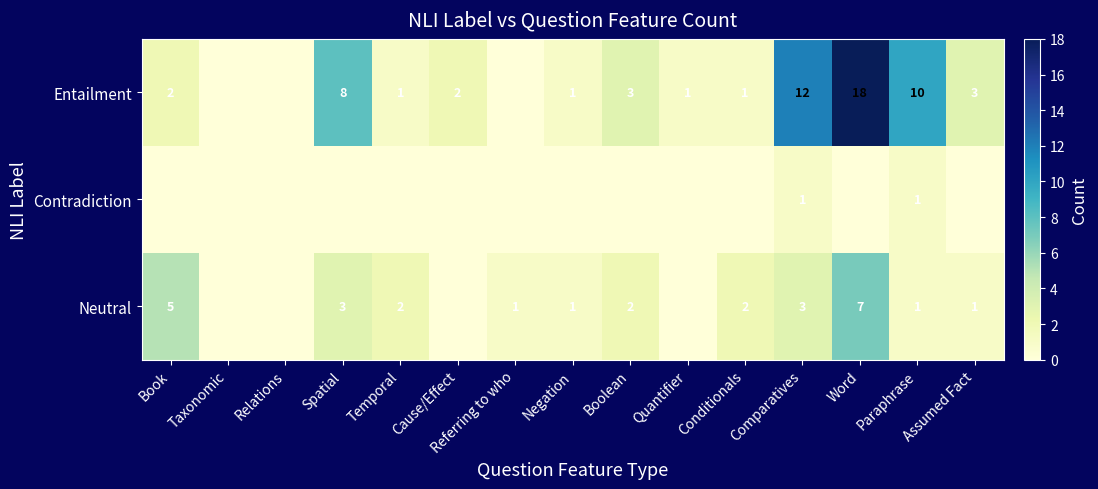

The value of Neutral at Temporal is 2. True or false?

True